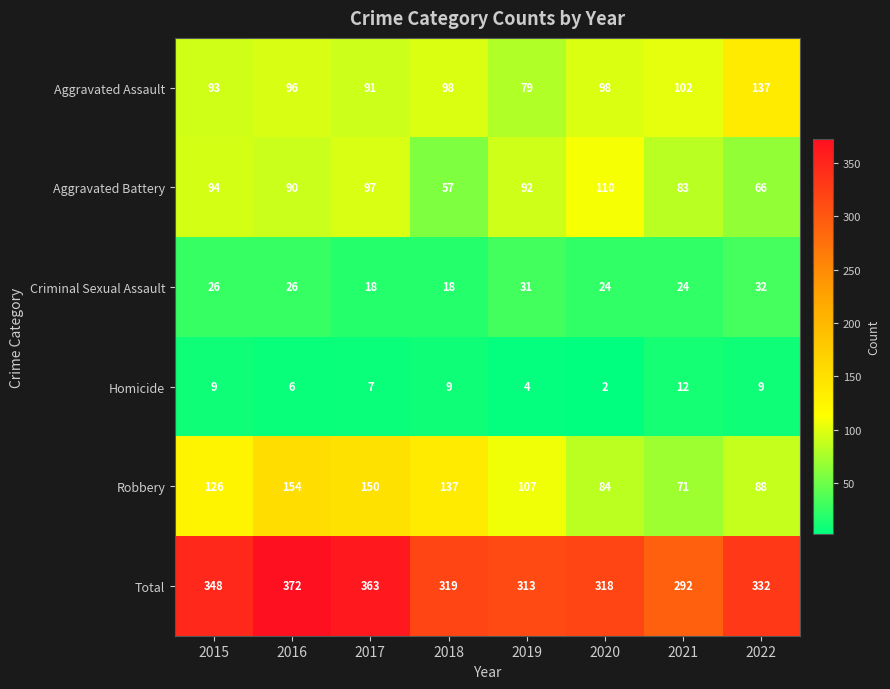

What is the approximate value of Aggravated Battery at 2015, to the nearest 10?

90